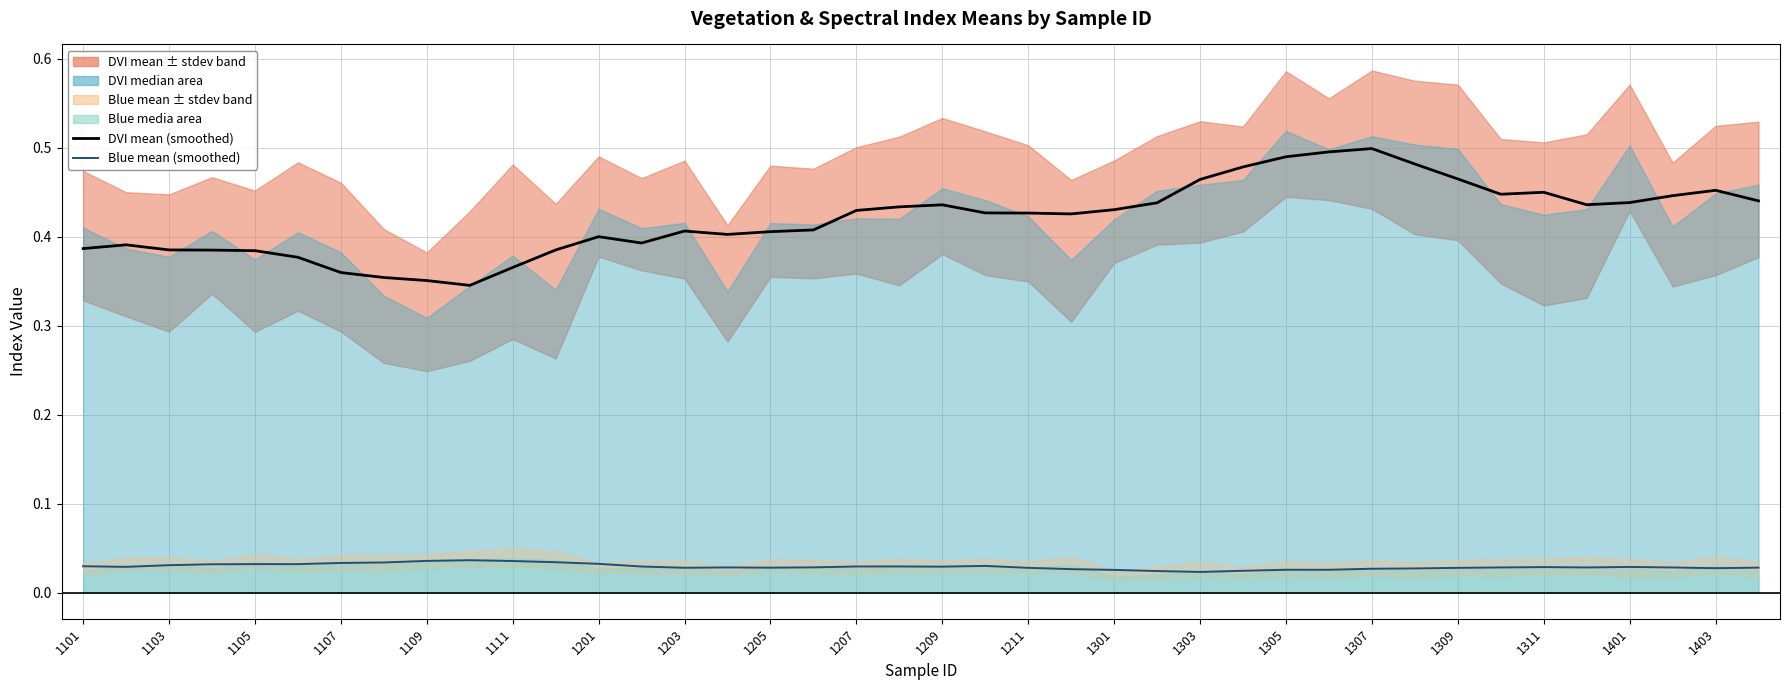

True or false: _Bluestdev and _DVImean intersect in this chart.

False